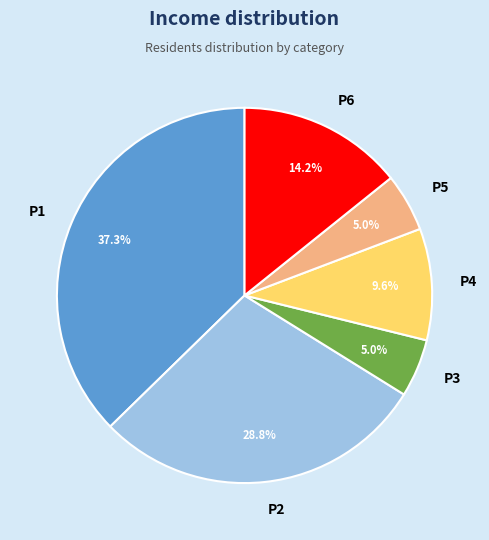

Is there a majority slice in this chart?

No